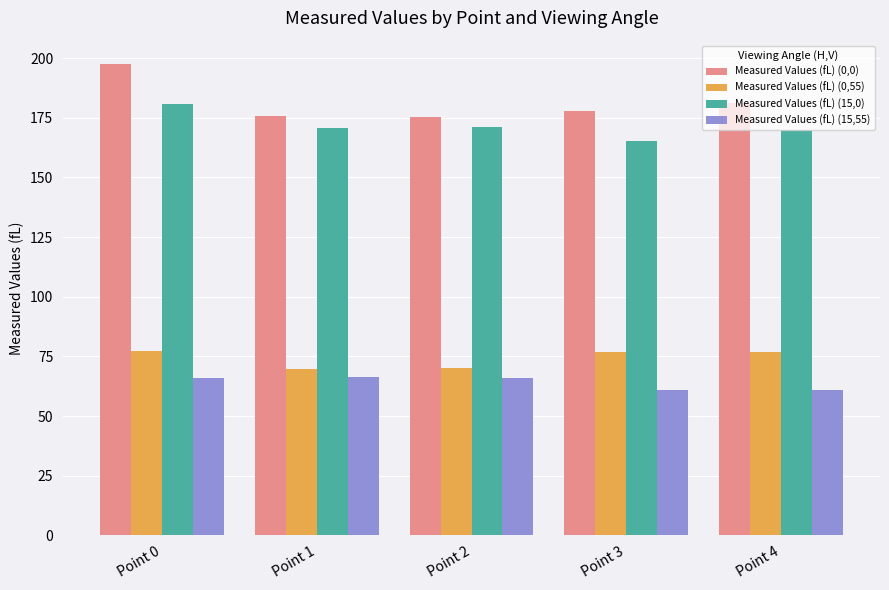

At which category is the sum across all series the highest?

Point 0